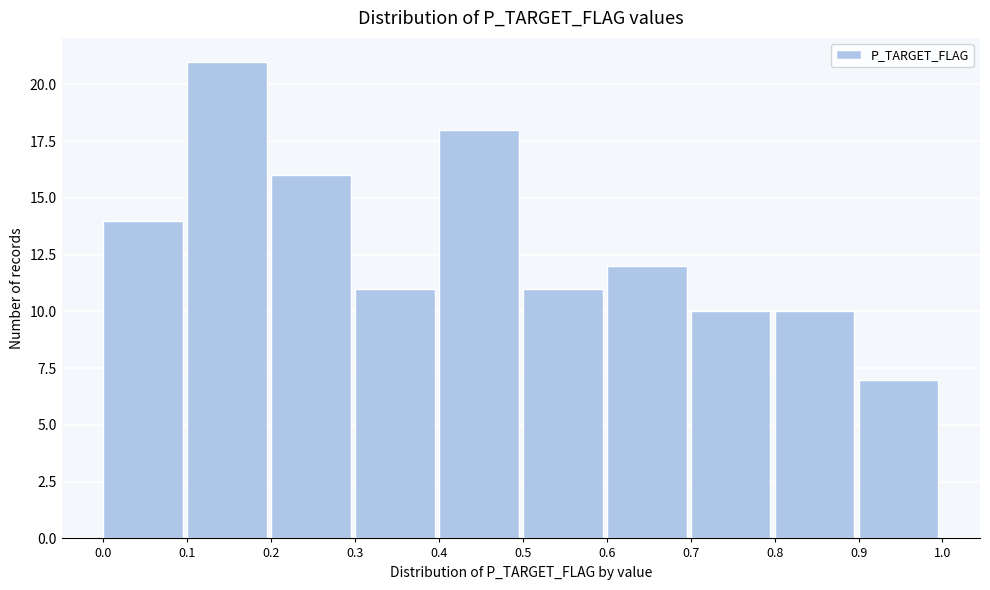

Which range on the x-axis has the tallest bar?

0.1 to 0.2